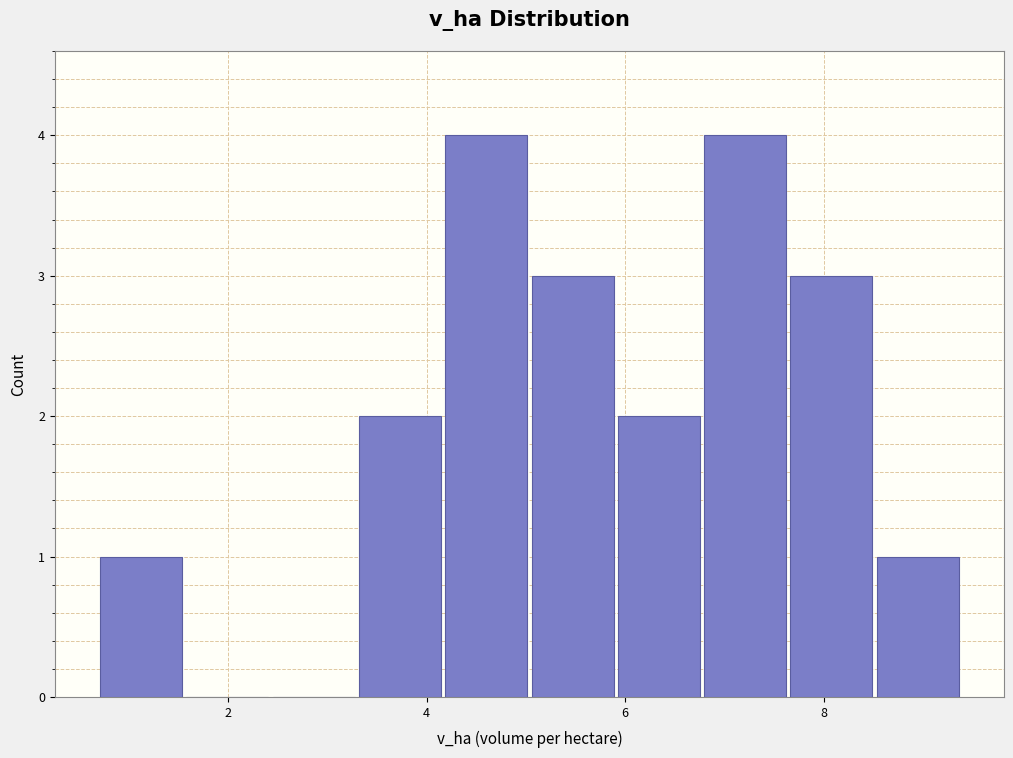

Reading left to right, transcribe this chart: for each bar, give the range it covers on the x-axis and its height. Neither the bar edges nor the heights are printed on the chart, so give them approximately, as read against the axes.

0.6 to 1.6: 1
1.6 to 2.4: 0
2.4 to 3.2: 0
3.2 to 4.2: 2
4.2 to 5.0: 4
5.0 to 6.0: 3
6.0 to 6.8: 2
6.8 to 7.6: 4
7.6 to 8.6: 3
8.6 to 9.4: 1